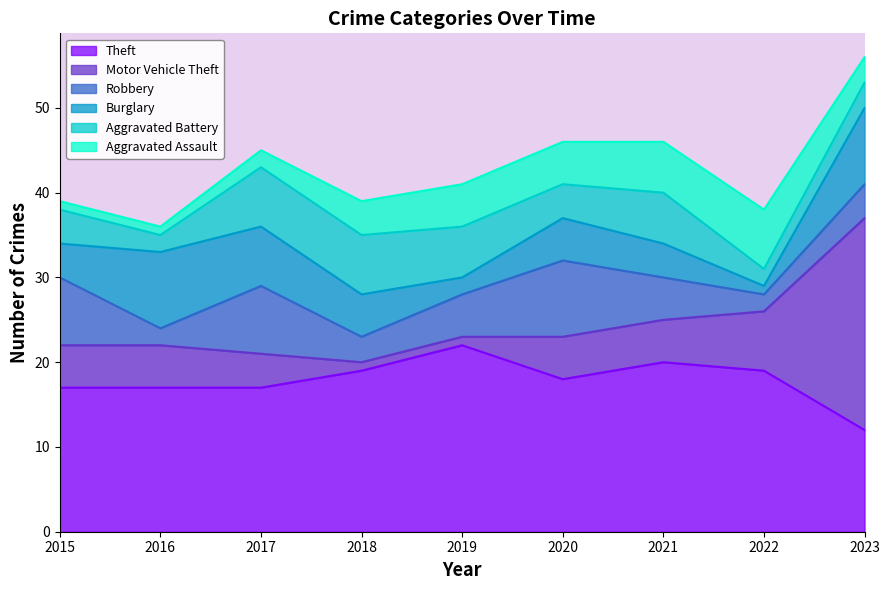

At which label does Theft reach its peak?

2019